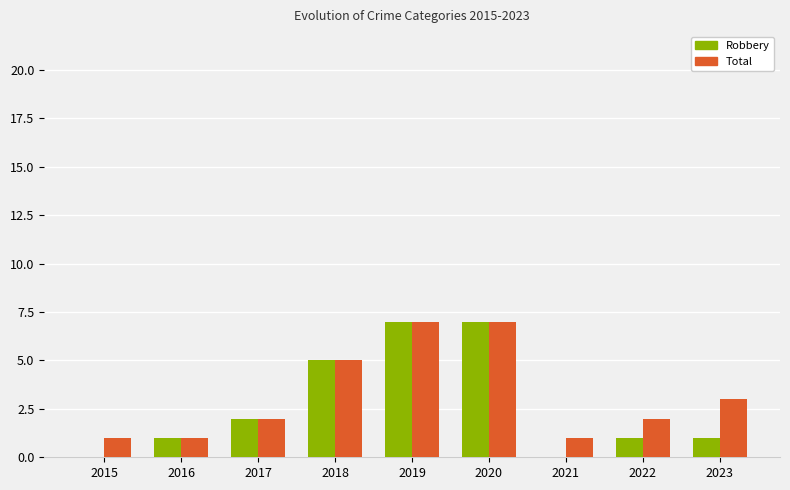

Is the value of Robbery at 2019 greater than the value of Total at 2023?

Yes